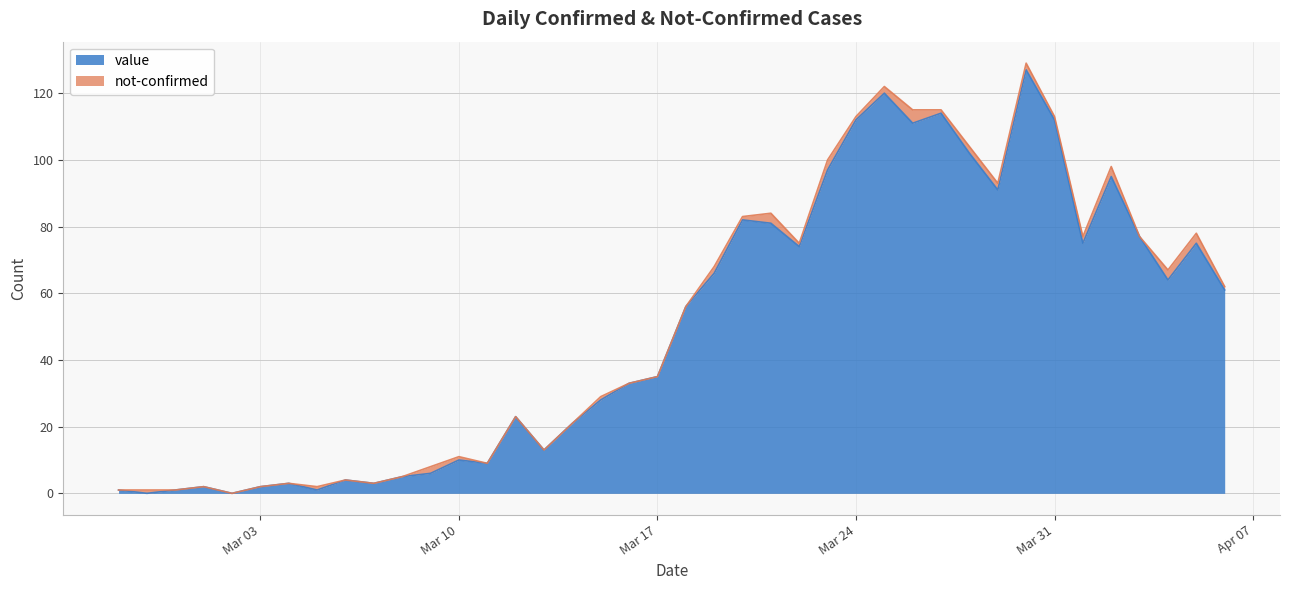

Reading left to right, extract all data points from this chart.

1	0	1	2	0	2	3	1	4	3	5	6	10	9	23	13	21	28	33	35	56	66	82	81	74	97	112	120	111	114	102	91	127	112	75	95	77	64	75	61